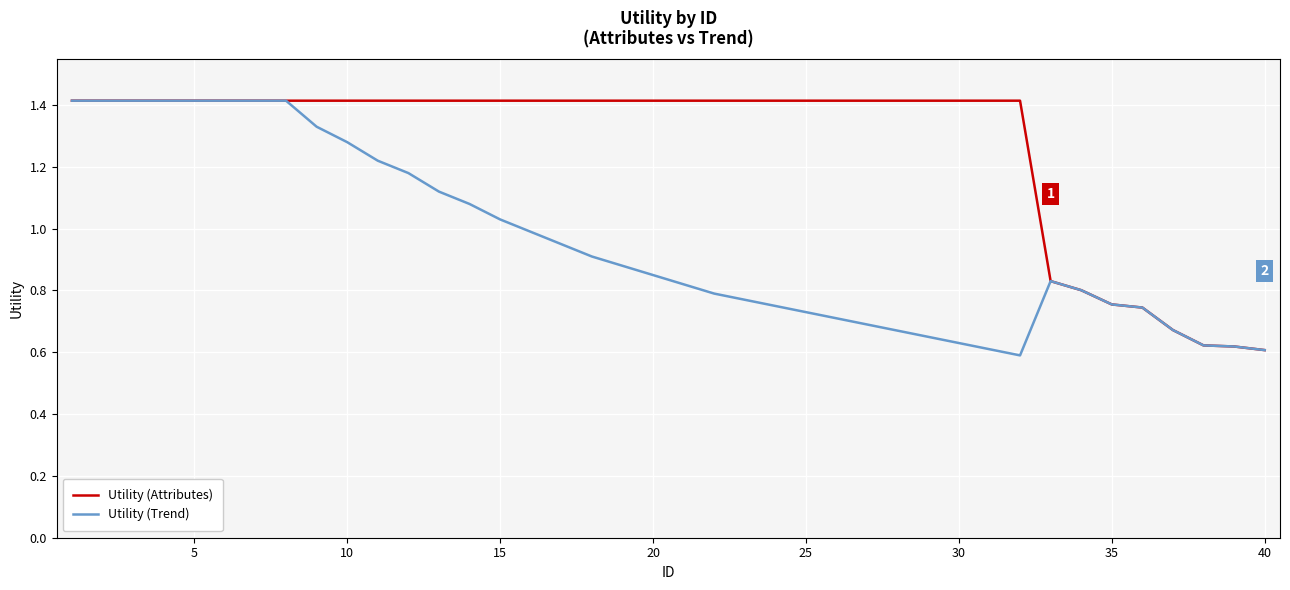

What is the maximum value shown in the chart?

1.4